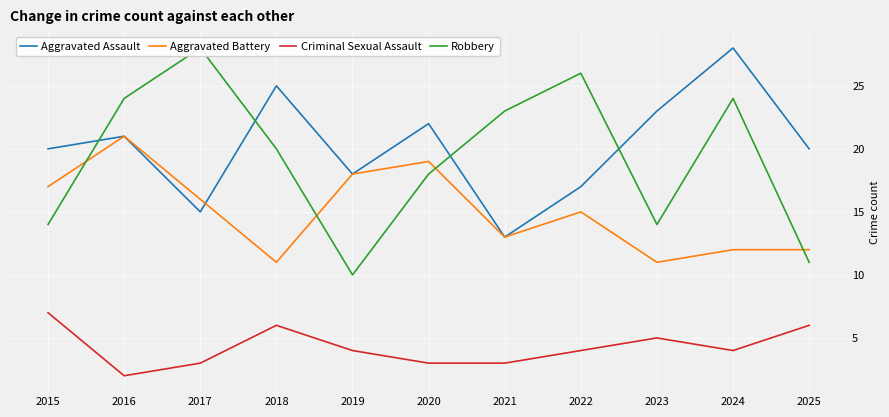

Rank the categories by Aggravated Assault value from highest to lowest.

2024, 2018, 2023, 2020, 2016, 2015, 2025, 2019, 2022, 2017, 2021